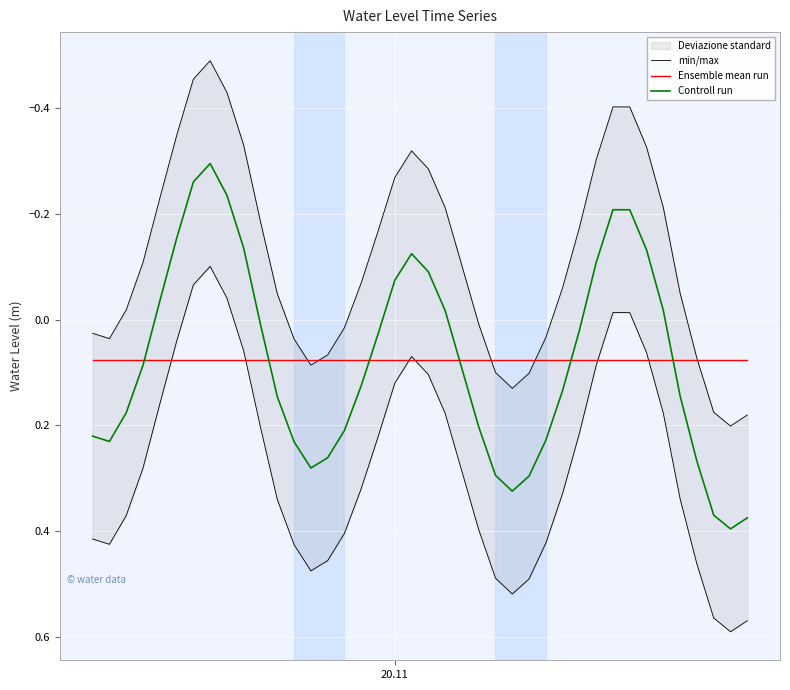

Which series has the largest total across all categories?

min/max